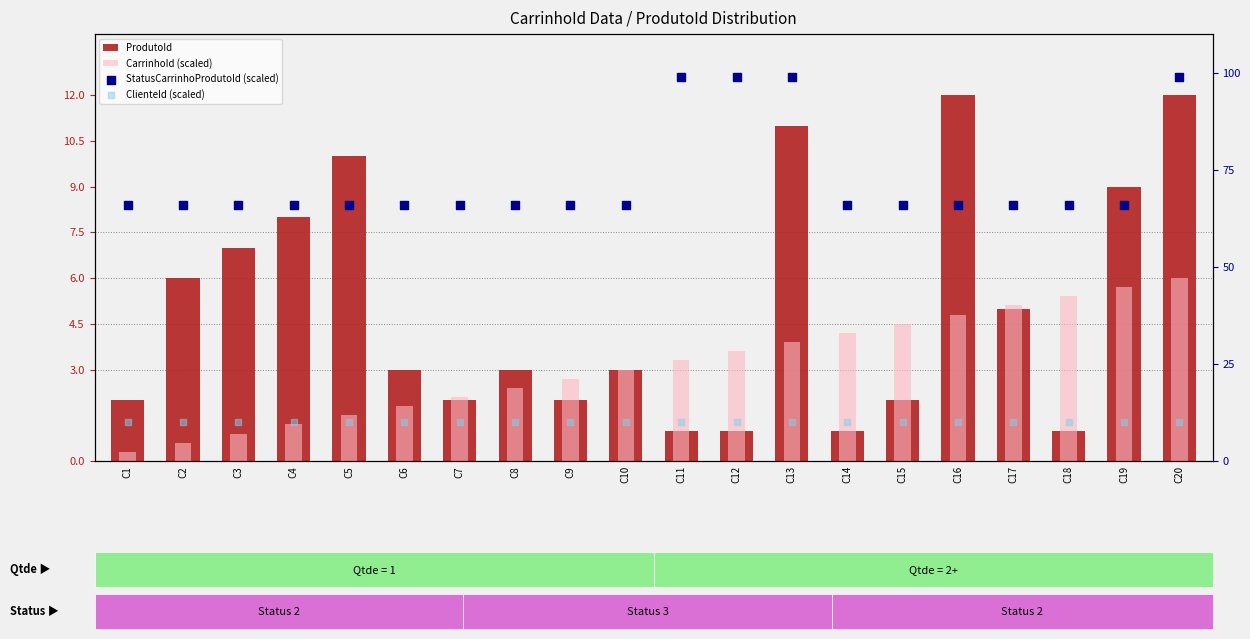

Which series contains the lowest Y value?

CarrinhoId (scaled)